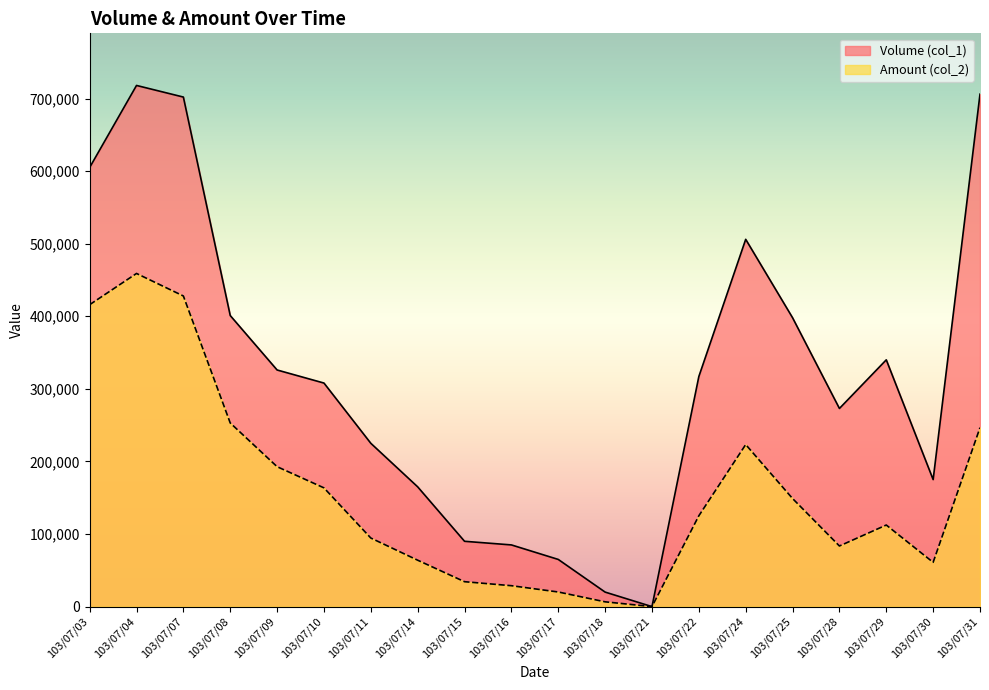

What are all the series names shown in the legend?

Volume (col_1), Amount (col_2)